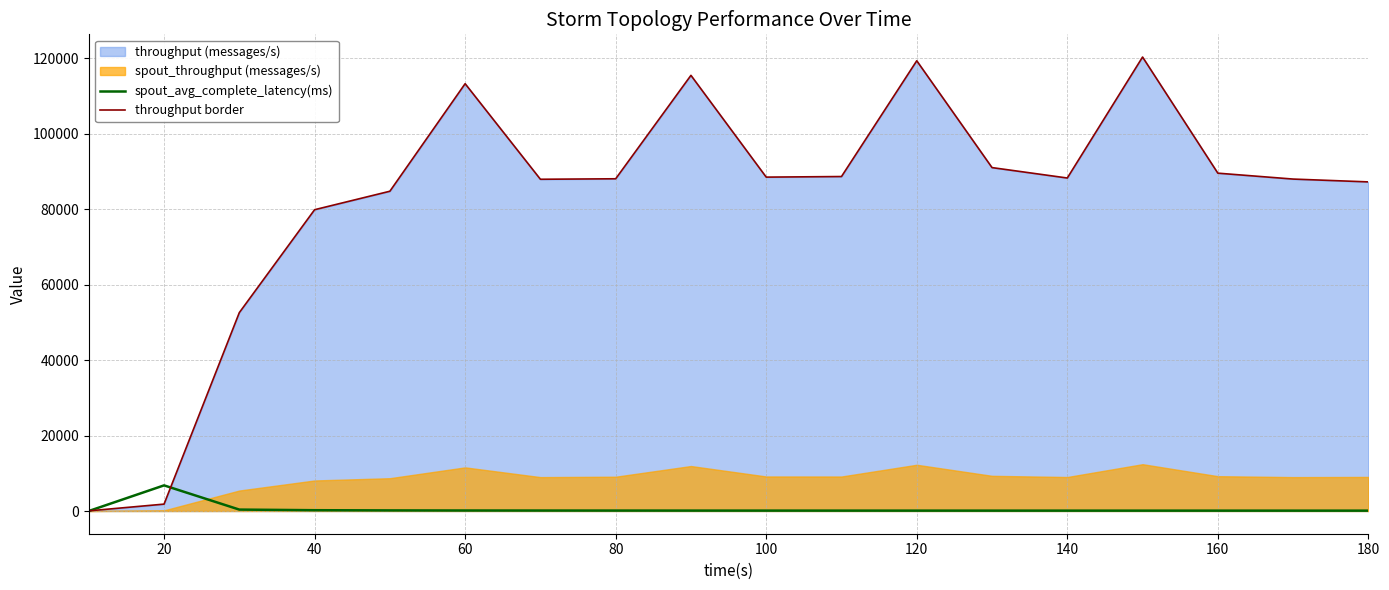

What is the maximum value for throughput border?

120384.0